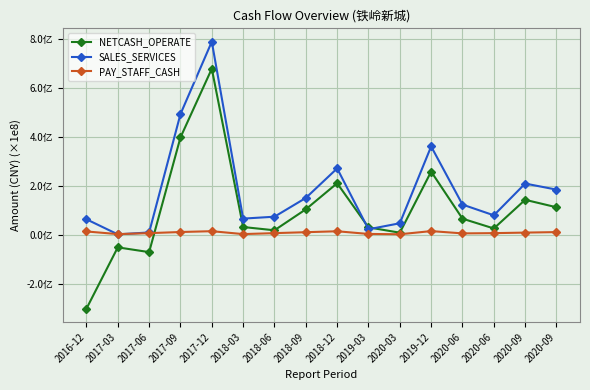

Which has a higher value, 2017-12 or 2019-12?

2017-12